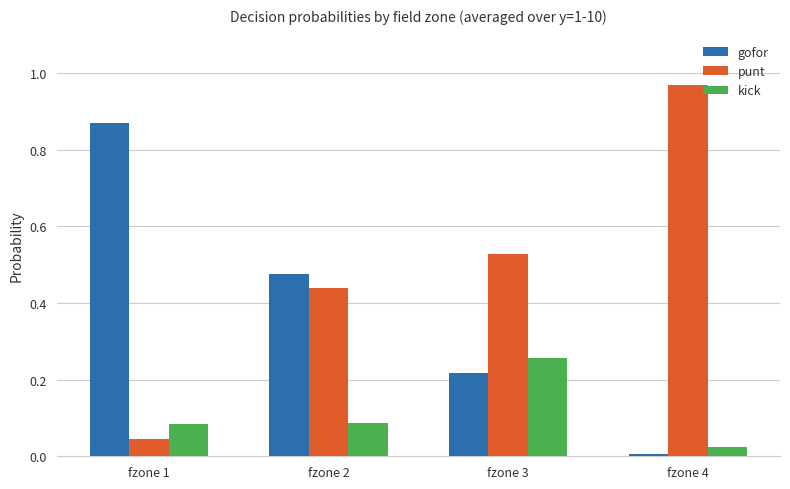

What are all the series names shown in the legend?

gofor, punt, kick